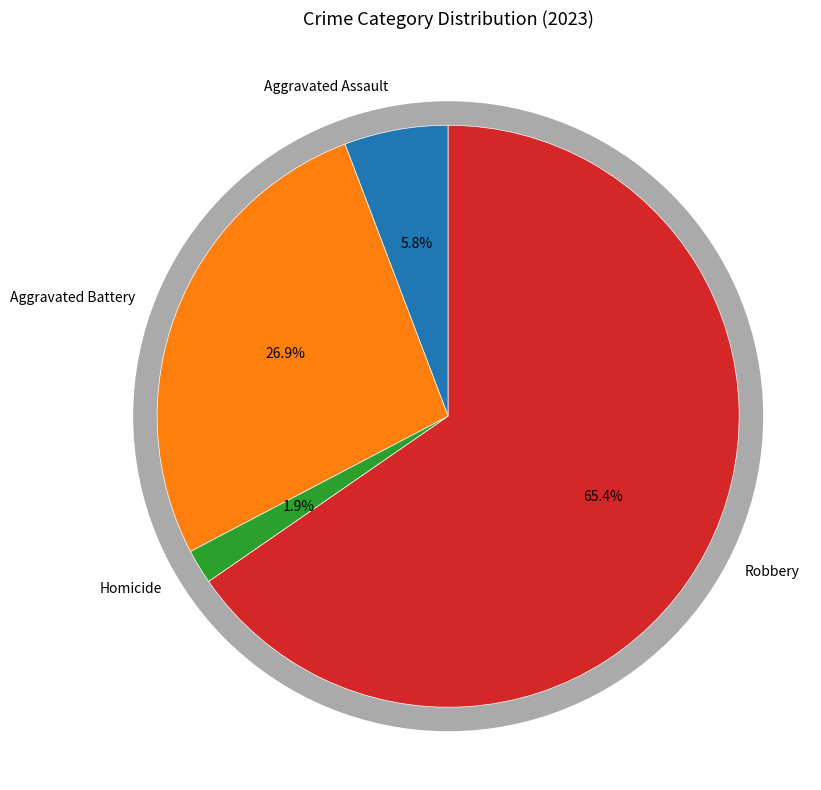

Approximately how many times larger is the value at Aggravated Battery compared to Homicide?

14.0